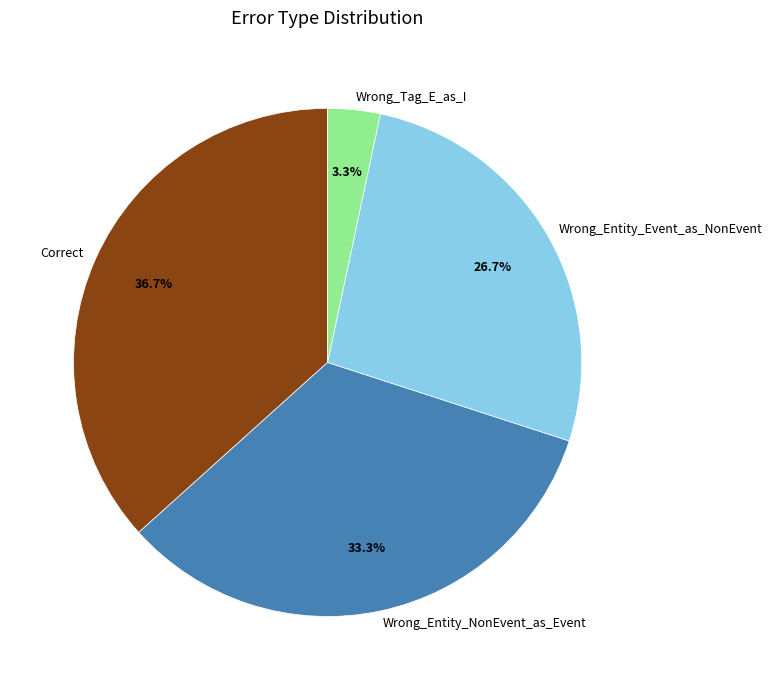

To the nearest percent, what is the difference between the Correct and Wrong_Entity_NonEvent_as_Event slice percentages?

3%